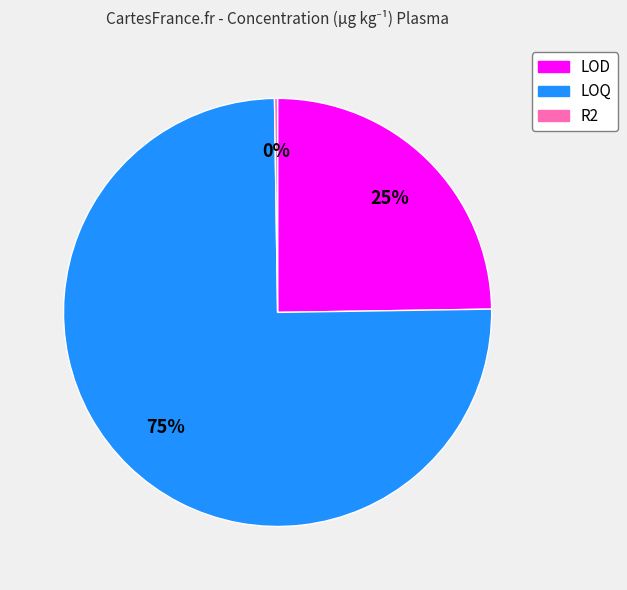

True or false: LOD accounts for 25% of the total.

True